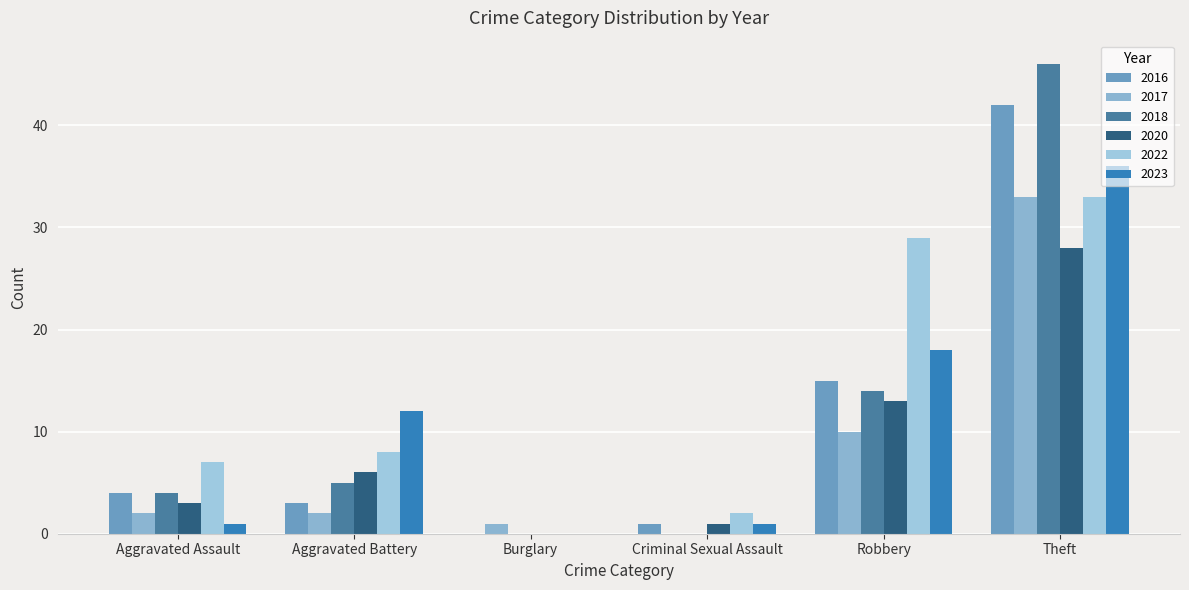

Reading left to right, extract all data points from this chart.

2017: Aggravated Assault=2	Aggravated Battery=2	Burglary=1	Criminal Sexual Assault=0	Robbery=10	Theft=33
2023: Aggravated Assault=1	Aggravated Battery=12	Burglary=0	Criminal Sexual Assault=1	Robbery=18	Theft=36
2016: Aggravated Assault=4	Aggravated Battery=3	Burglary=0	Criminal Sexual Assault=1	Robbery=15	Theft=42
2020: Aggravated Assault=3	Aggravated Battery=6	Burglary=0	Criminal Sexual Assault=1	Robbery=13	Theft=28
2022: Aggravated Assault=7	Aggravated Battery=8	Burglary=0	Criminal Sexual Assault=2	Robbery=29	Theft=33
2018: Aggravated Assault=4	Aggravated Battery=5	Burglary=0	Criminal Sexual Assault=0	Robbery=14	Theft=46